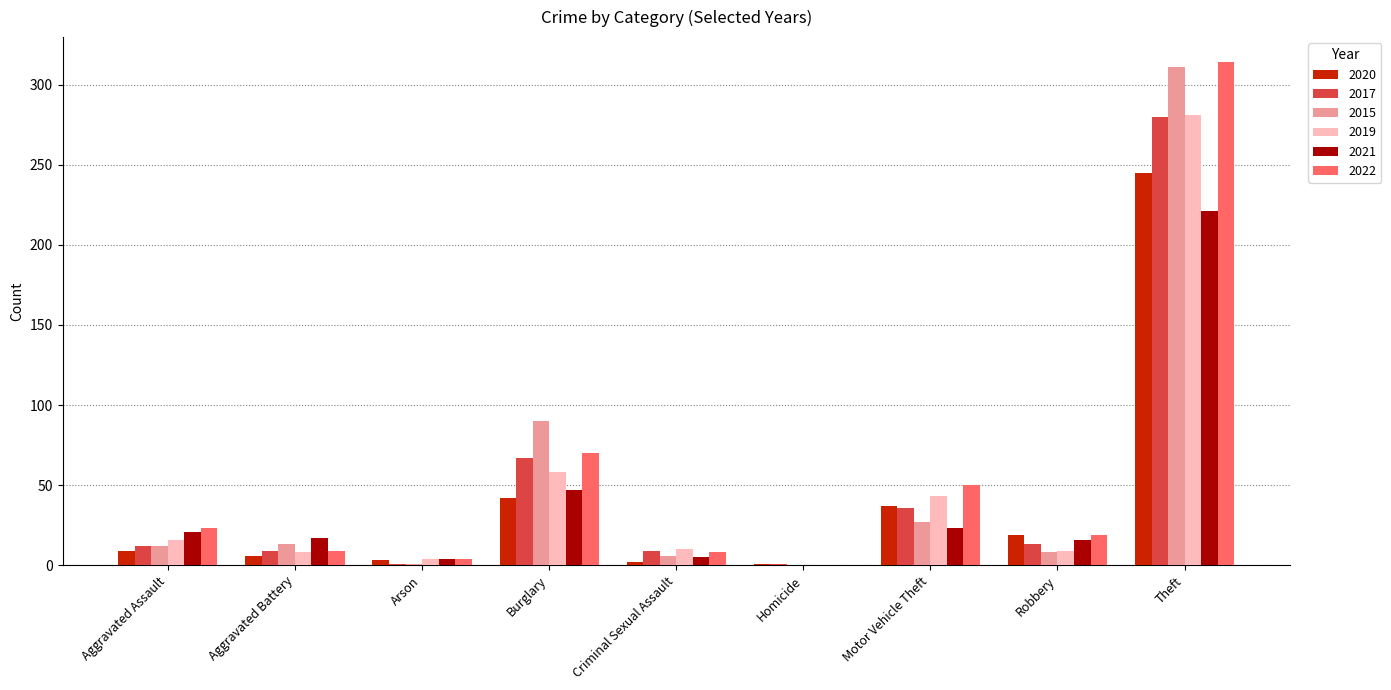

Where is 2020 nearest to the value 123?

Burglary